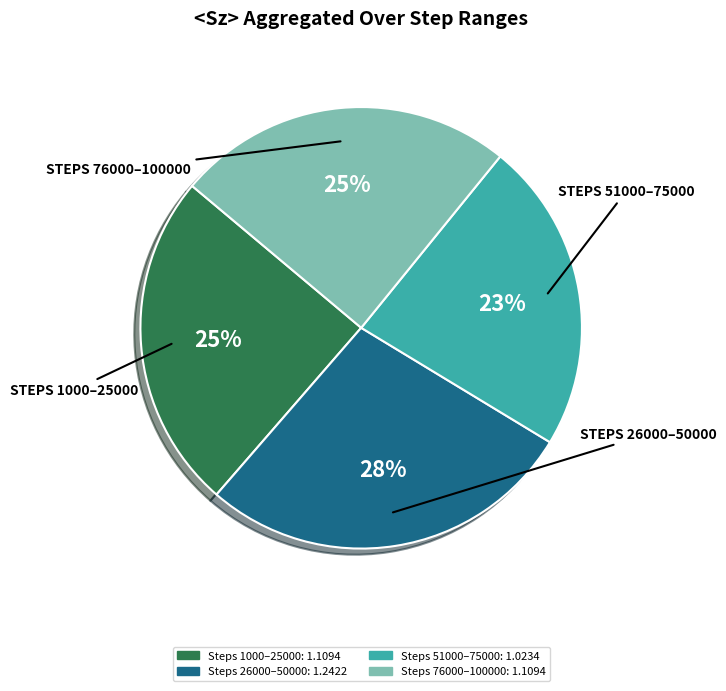

Does any single category account for the majority?

No